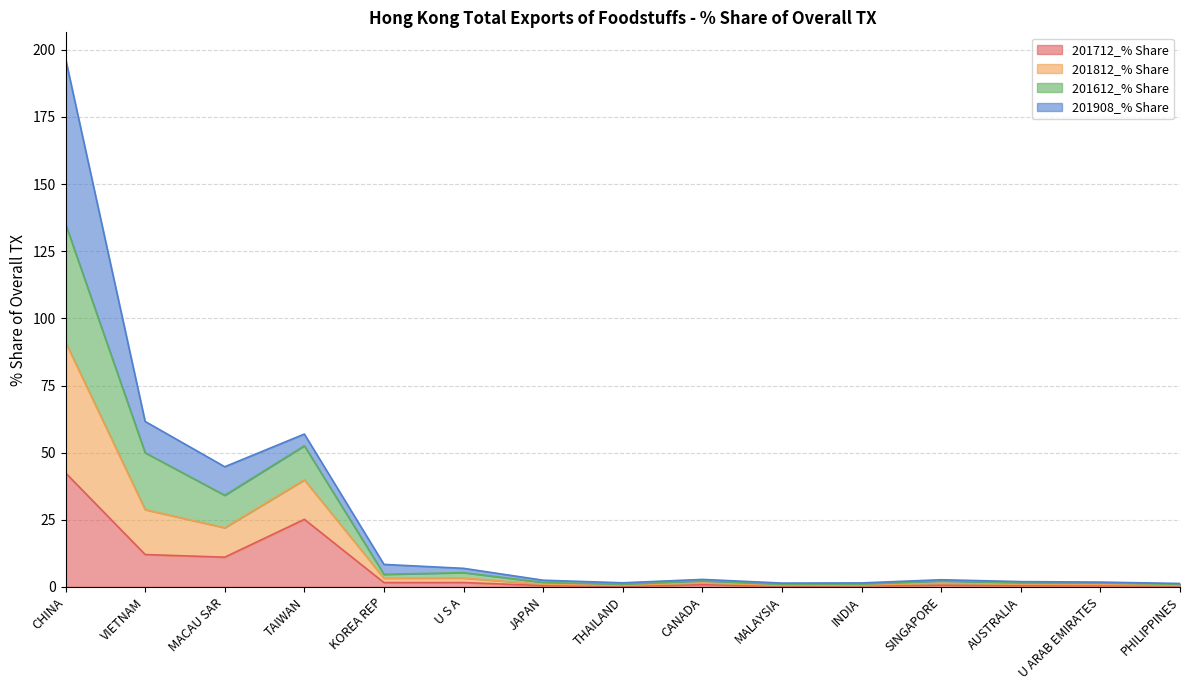

What is the minimum value shown in the chart?

0.2